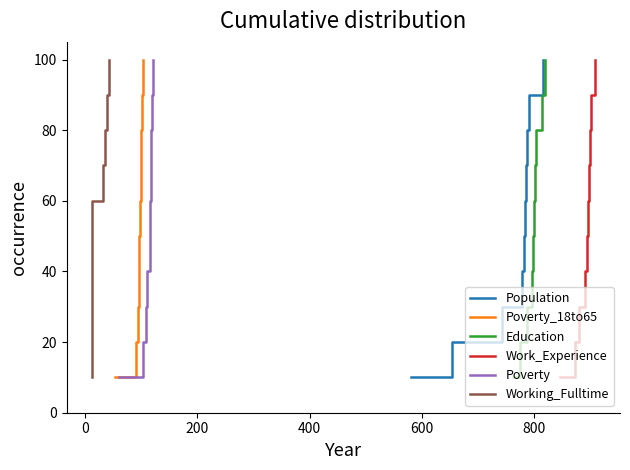

What is the lowest value of the Population series?

10